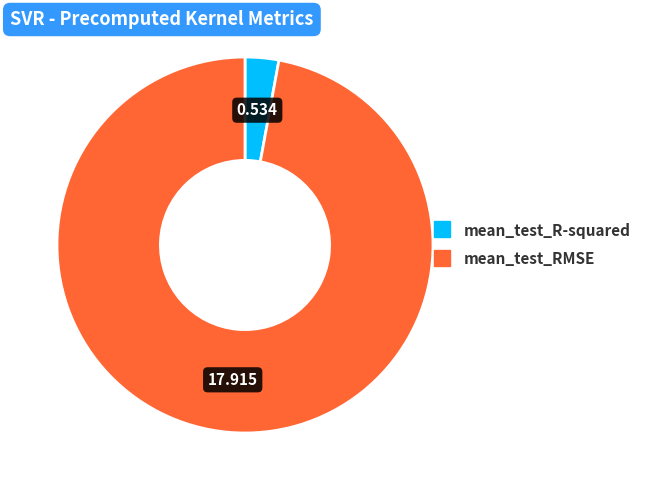

Do mean_test_R-squared and mean_test_RMSE together represent more than half of the pie?

Yes